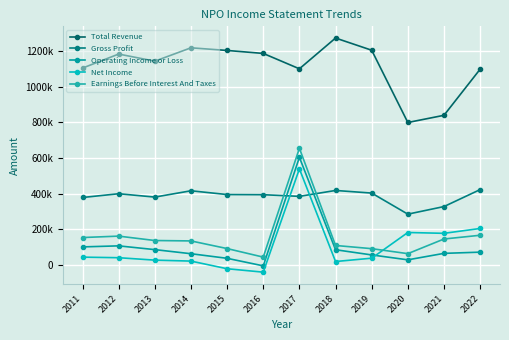

What is the difference between the maximum and minimum values in the Net Income series?

579900